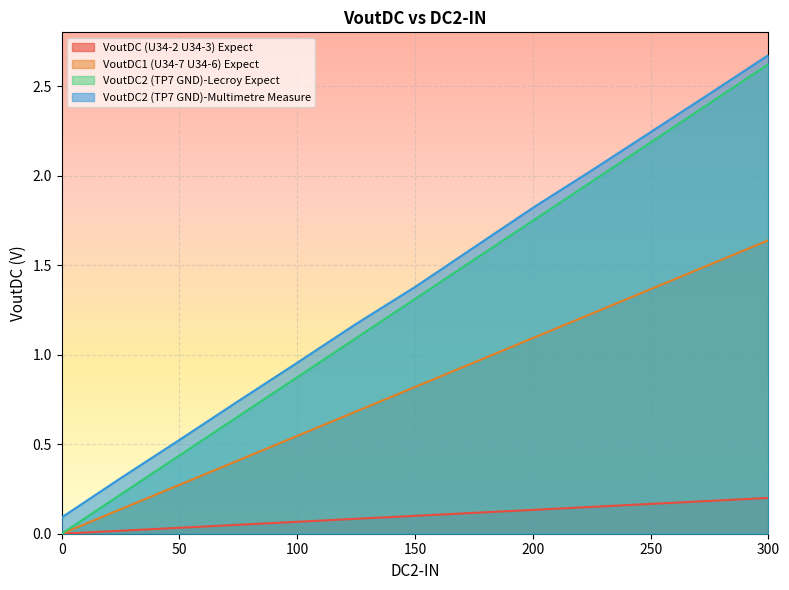

Reading left to right, extract all data points from this chart.

VoutDC (U34-2 U34-3) Expect: 0.0	0.0	0.0	0.0	0.1	0.1	0.1	0.1	0.1	0.1	0.2	0.2	0.2
VoutDC1 (U34-7 U34-6) Expect: 0.0	0.1	0.3	0.4	0.5	0.7	0.8	1.0	1.1	1.2	1.4	1.5	1.6
VoutDC2 (TP7 GND)-Lecroy Expect: 0.0	0.2	0.4	0.7	0.9	1.1	1.3	1.5	1.7	2.0	2.2	2.4	2.6
VoutDC2 (TP7 GND)-Multimetre Measure: 0.1	0.3	0.5	0.7	1.0	1.2	1.4	1.6	1.8	2.0	2.2	2.5	2.7